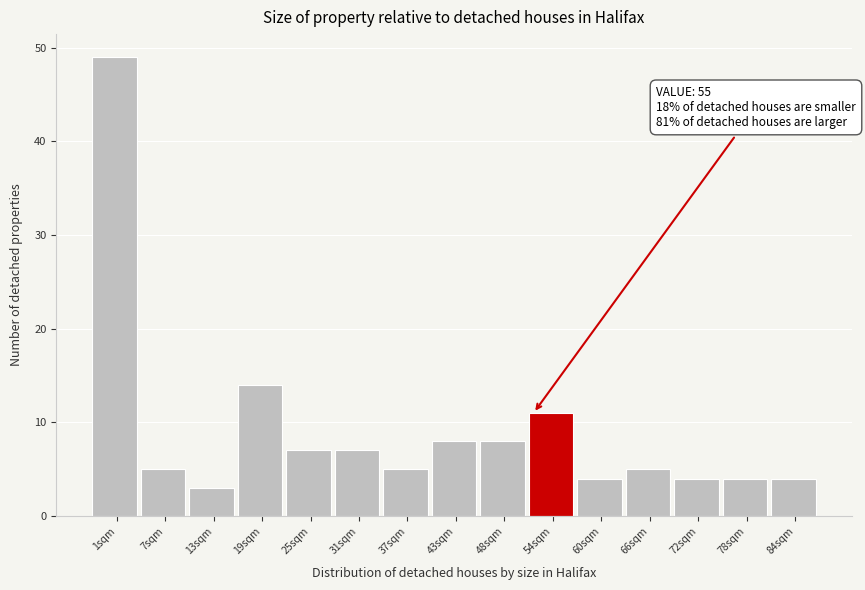

Reading right to left, transcribe all the data shown in this chart.

4	4	4	5	4	11	8	8	5	7	7	14	3	5	49